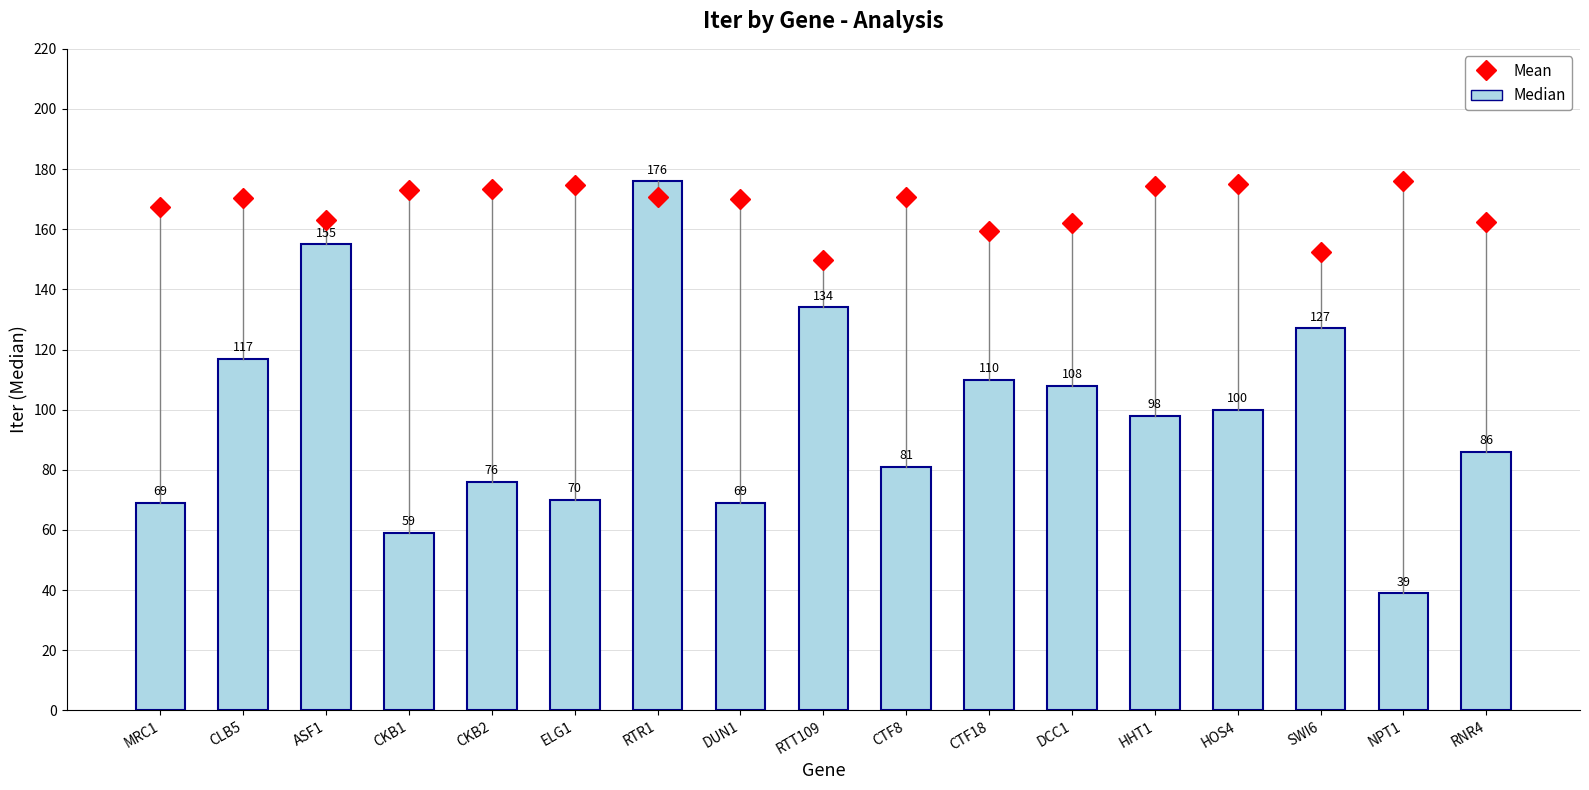

What position from the left is ELG1?

6